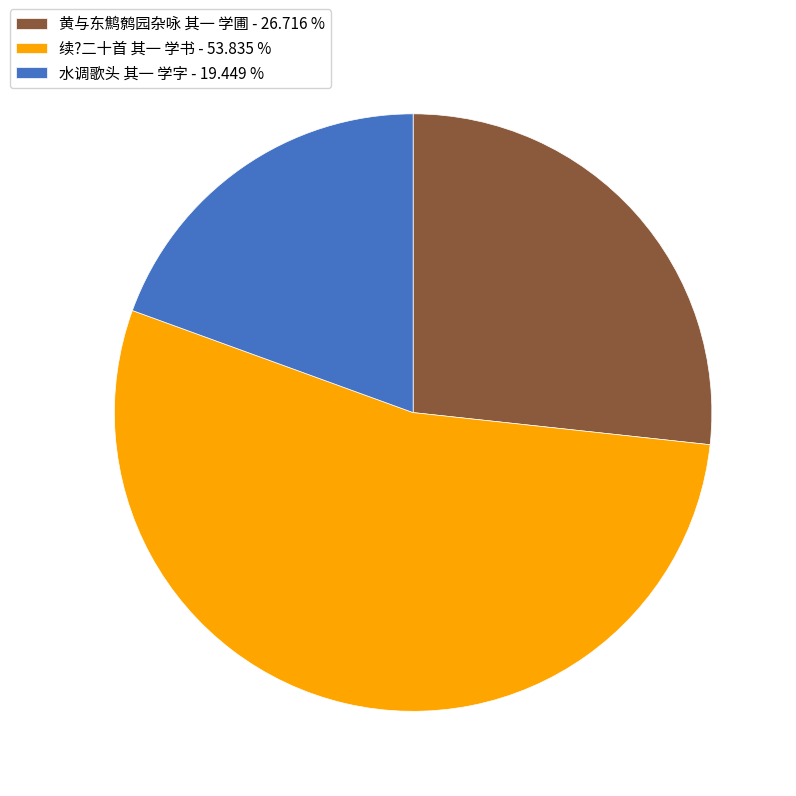

Which slice represents more than half of the pie?

续?二十首 其一 学书